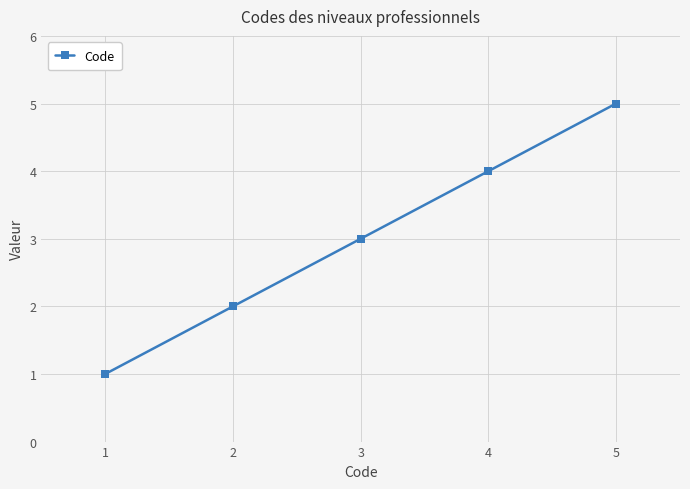

Reading left to right, list all the values displayed in this chart.

1	2	3	4	5